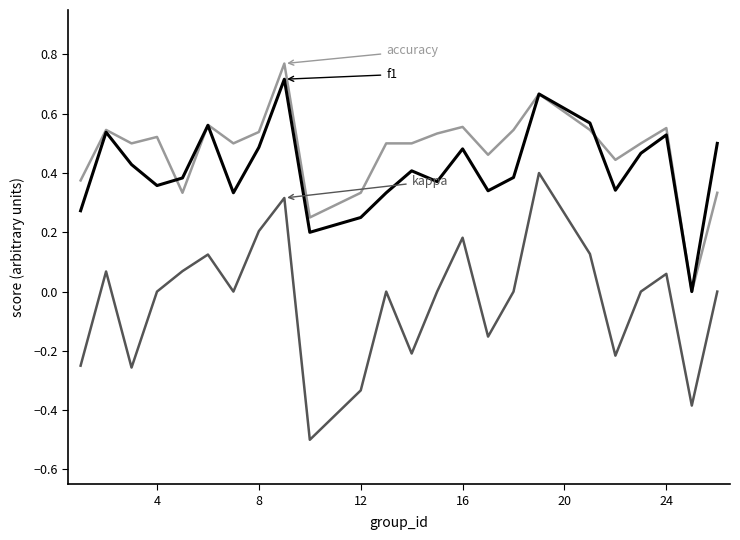

What is the smallest value displayed?

-0.5